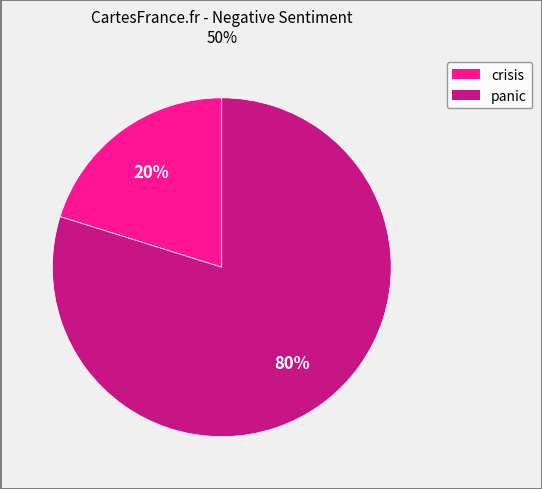

To the nearest percent, what is the average slice percentage?

50%